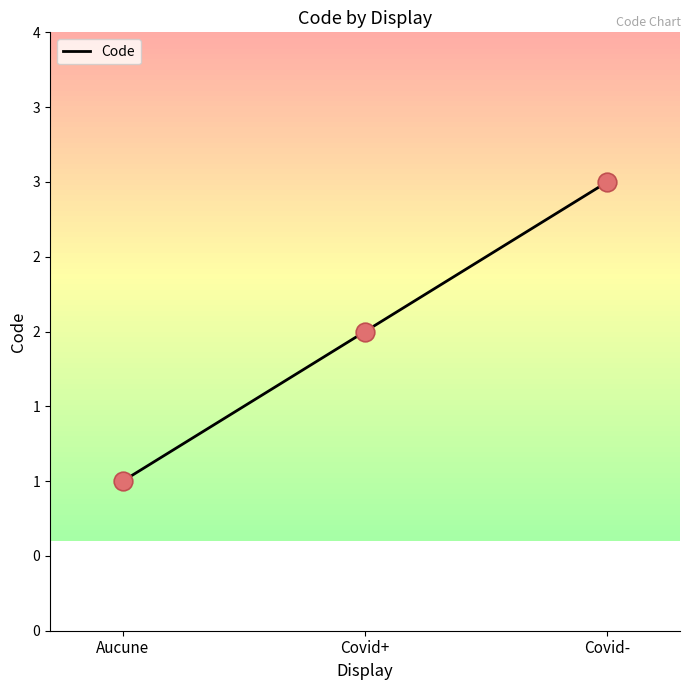

Between Covid+ and Aucune, which is larger?

Covid+